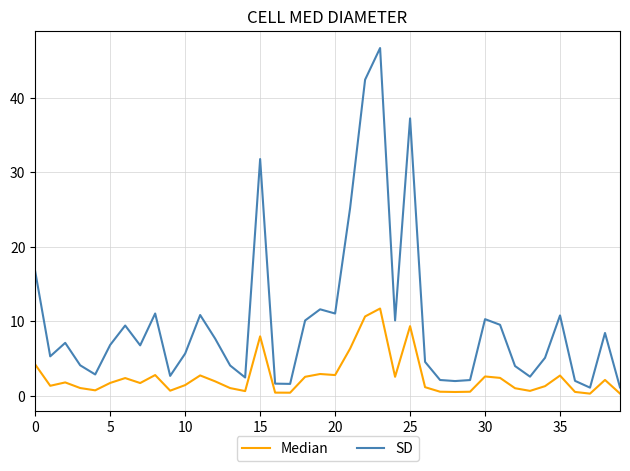

What are all the series names shown in the legend?

Median, SD